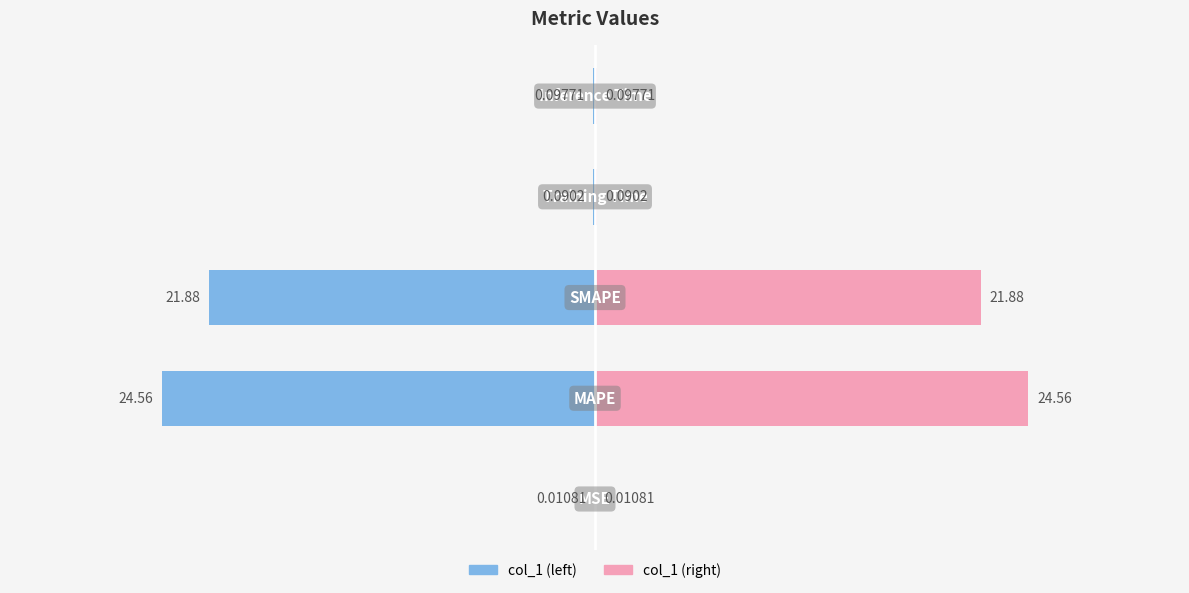

What is the difference between the second highest and second lowest values in the col_1 (left) series?

21.8